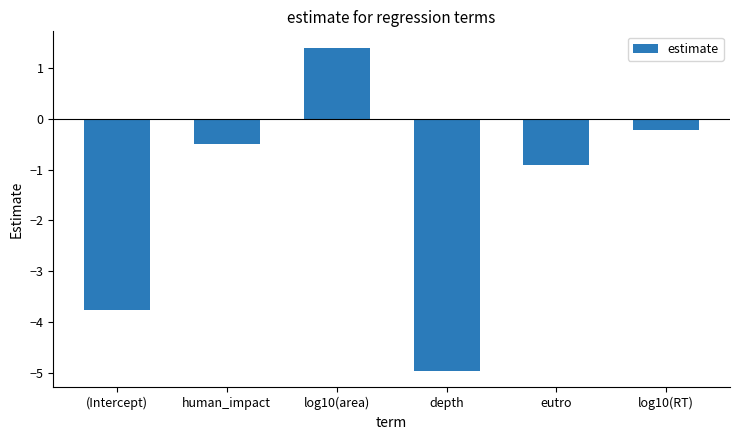

What is the label of the 3rd bar from the left?

log10(area)